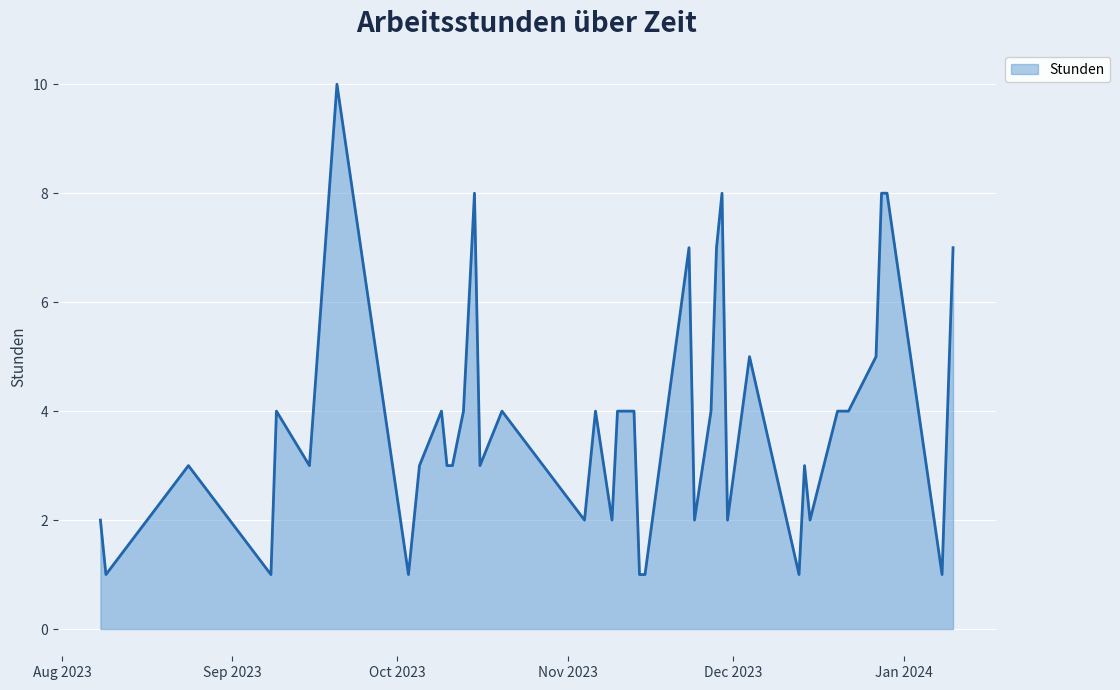

What is the difference between the maximum and minimum values?

9